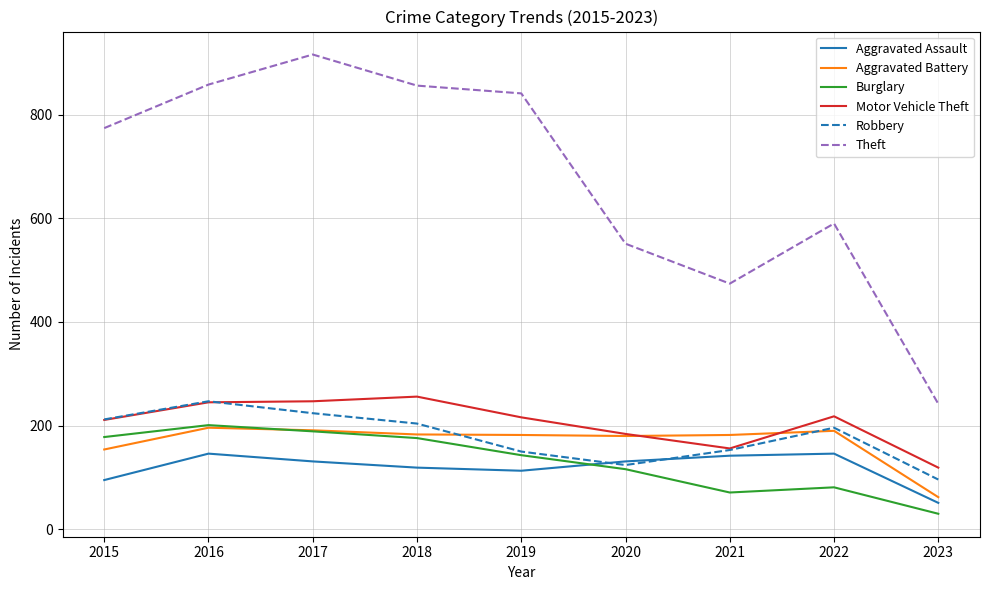

How many series are shown in this chart?

6